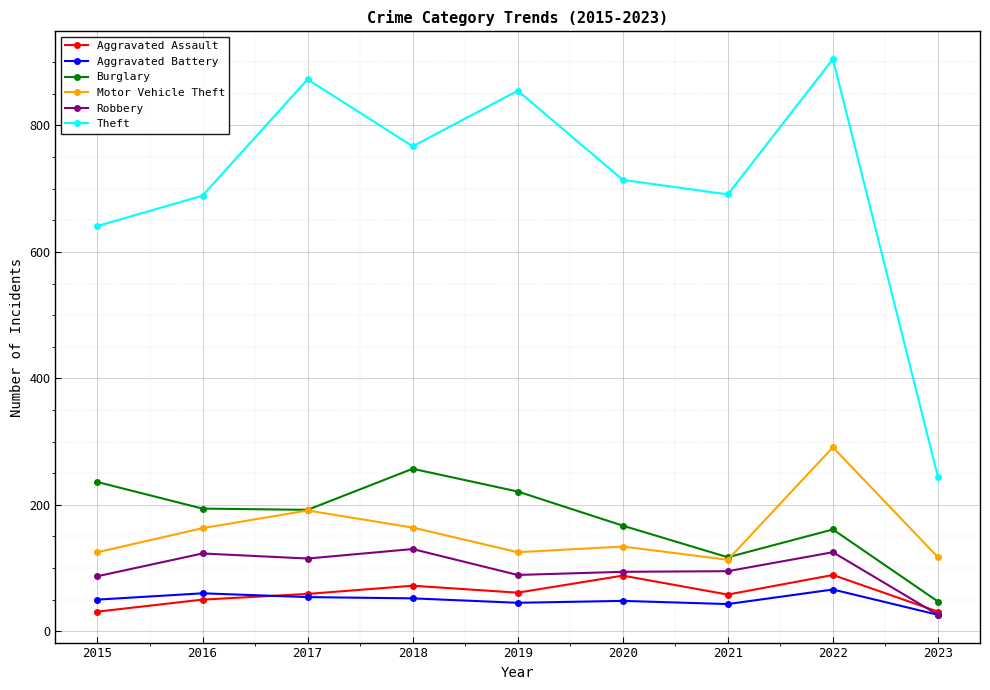

At which category is the sum across all series the highest?

2022